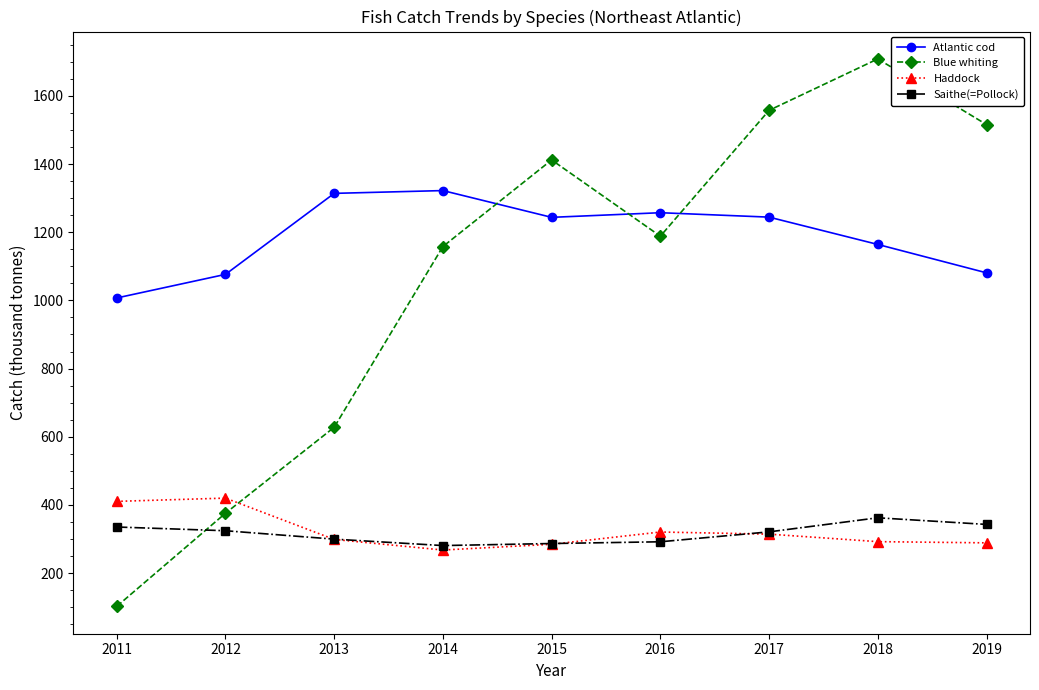

Between 2013 and 2015, which series saw the biggest shift?

Blue whiting